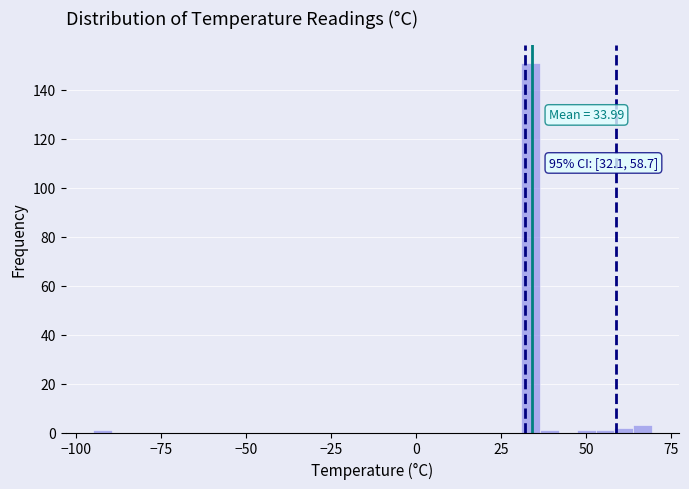

Read against the x-axis, roughly where is the centre of the tallest bar?

35